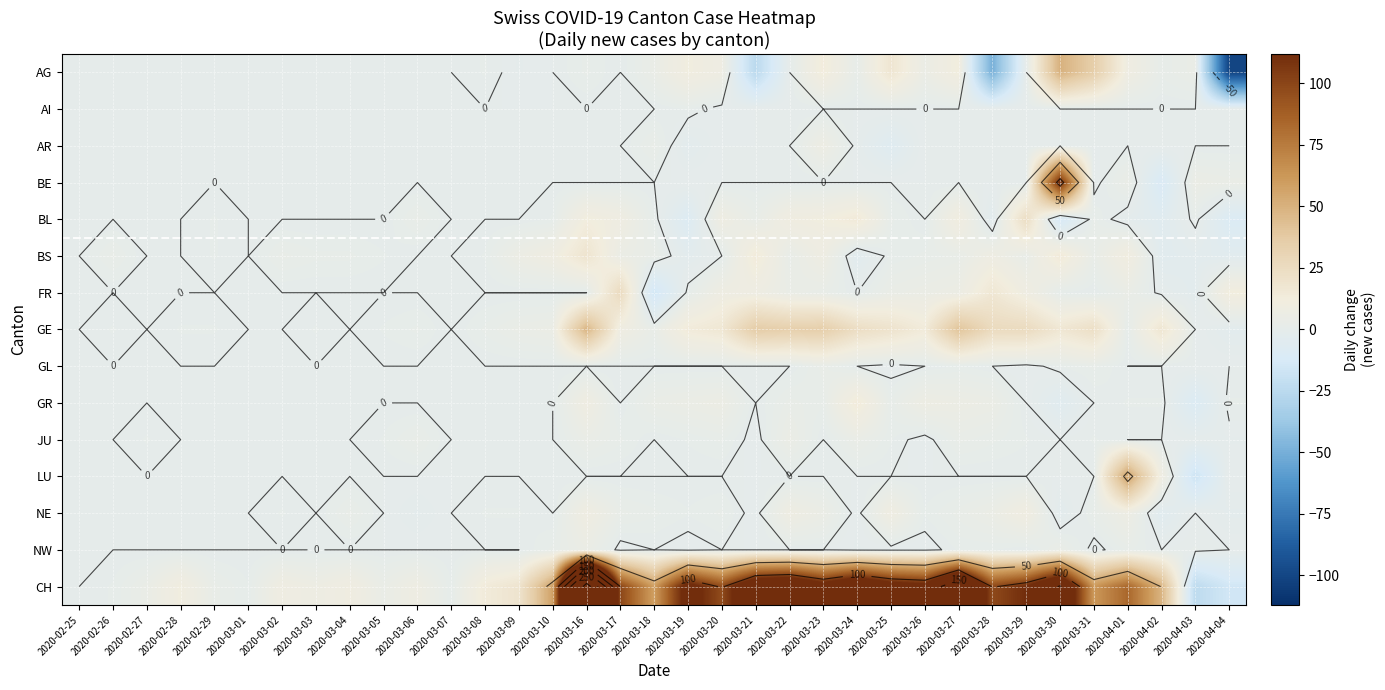

Which label corresponds to the smallest value in the chart?

2020-04-04